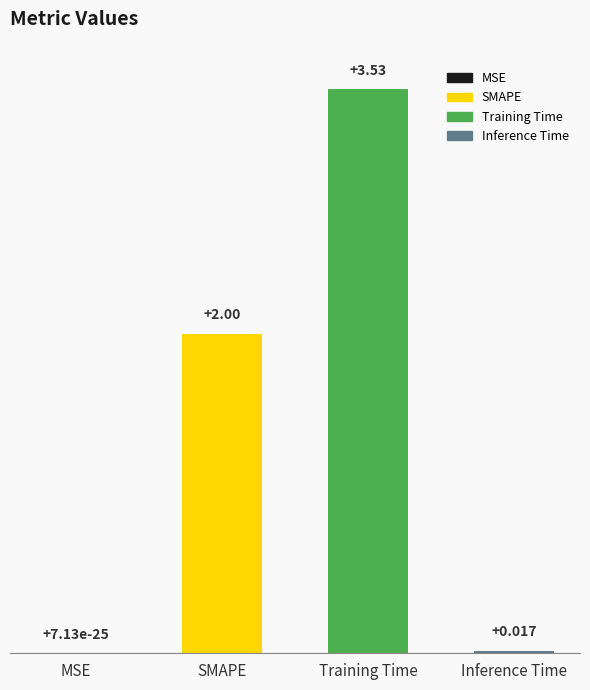

At which category does the chart reach its peak across all series?

Training Time